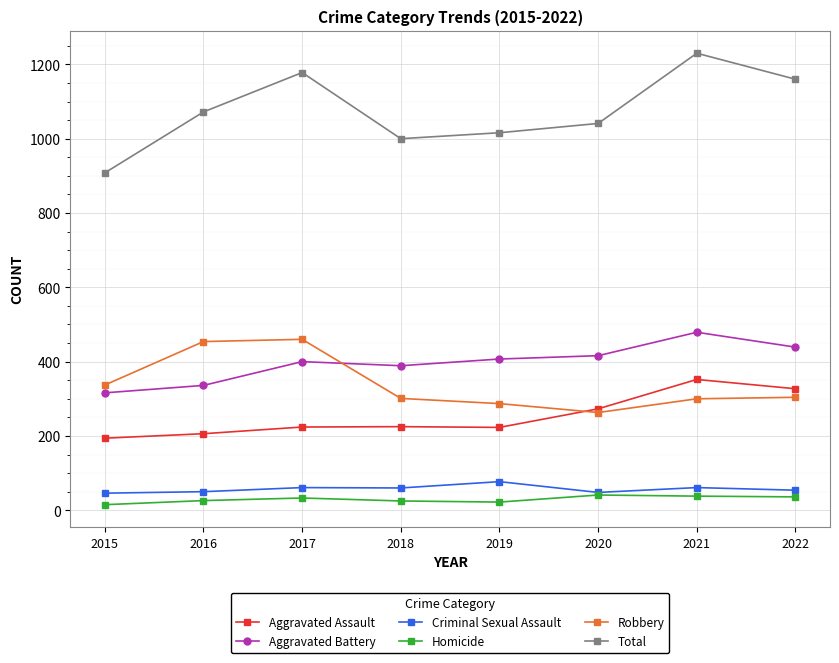

What is the sum of the Homicide values at 2016 and 2015?

41